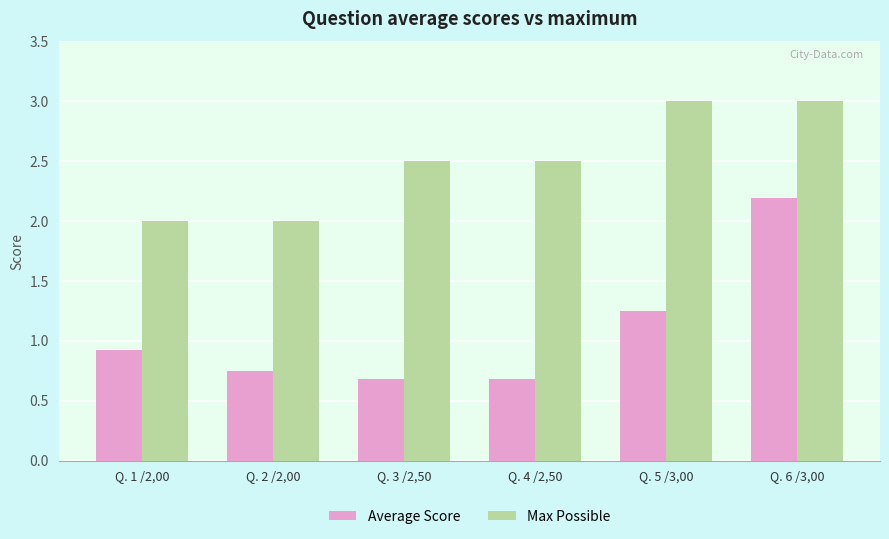

At which category is the sum across all series the highest?

Q. 6 /3,00